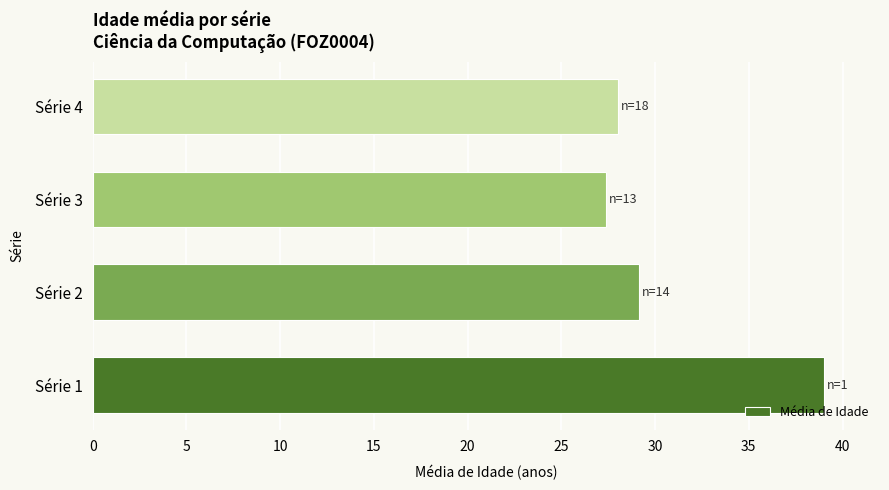

Reading bottom to top, list all the values displayed in this chart.

39.0	29.1	27.4	28.0